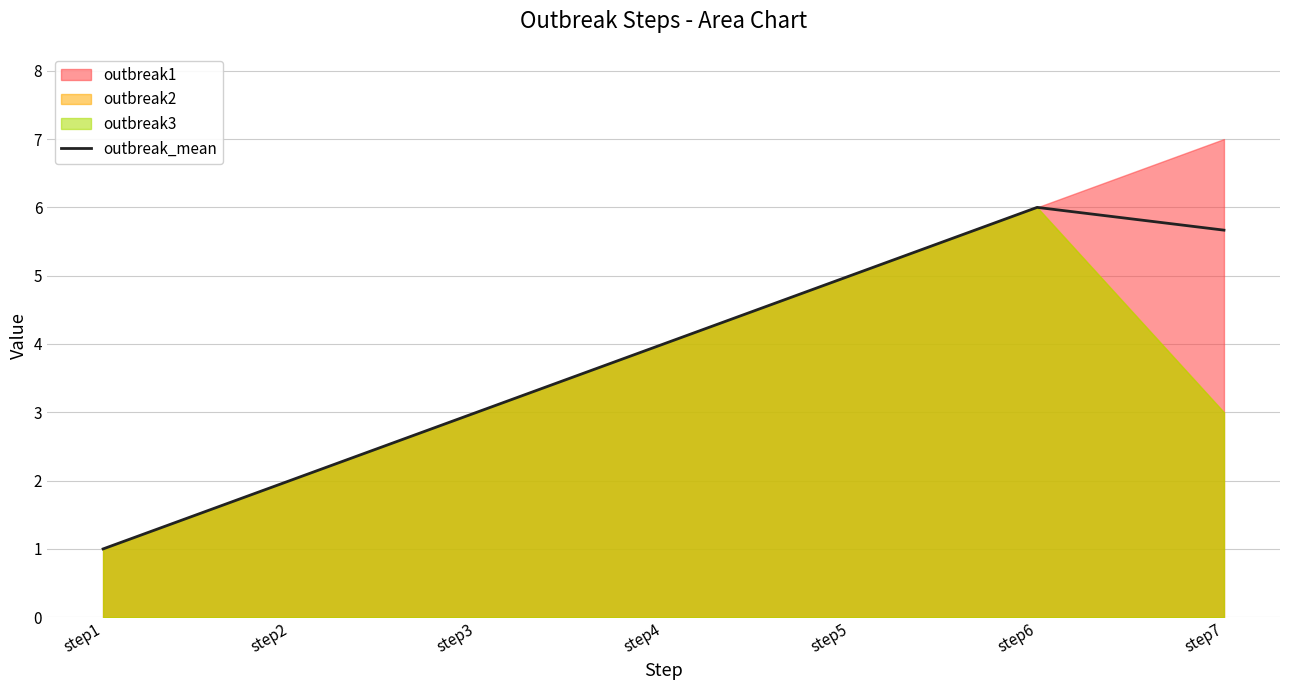

What is the minimum value shown in the chart?

1.0